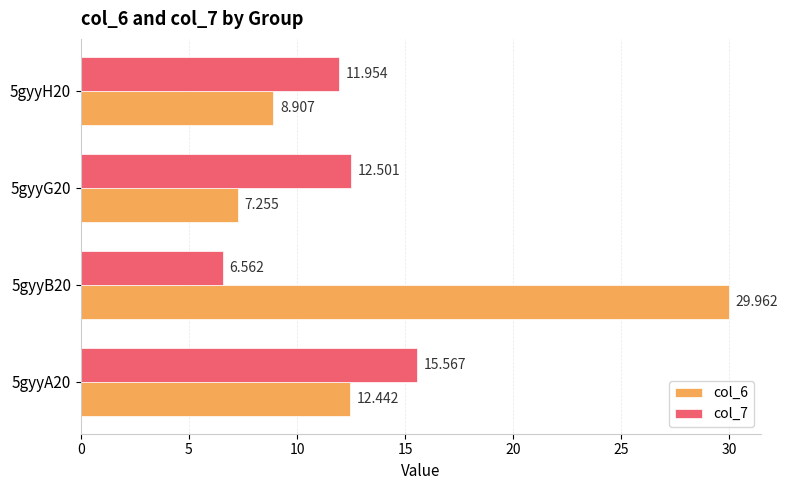

What is the sum of all col_7 values?

46.6